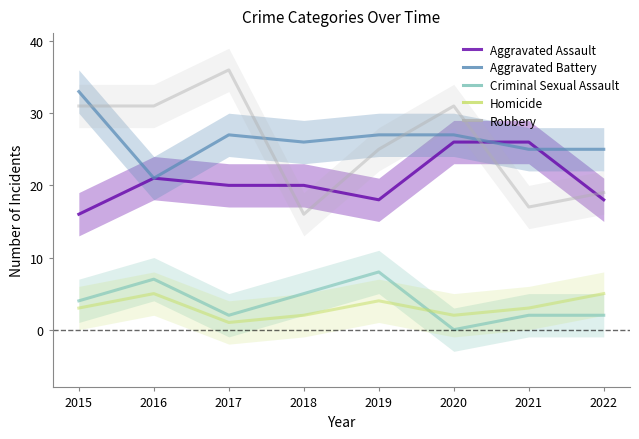

At how many categories does at least one series exceed 21?

8